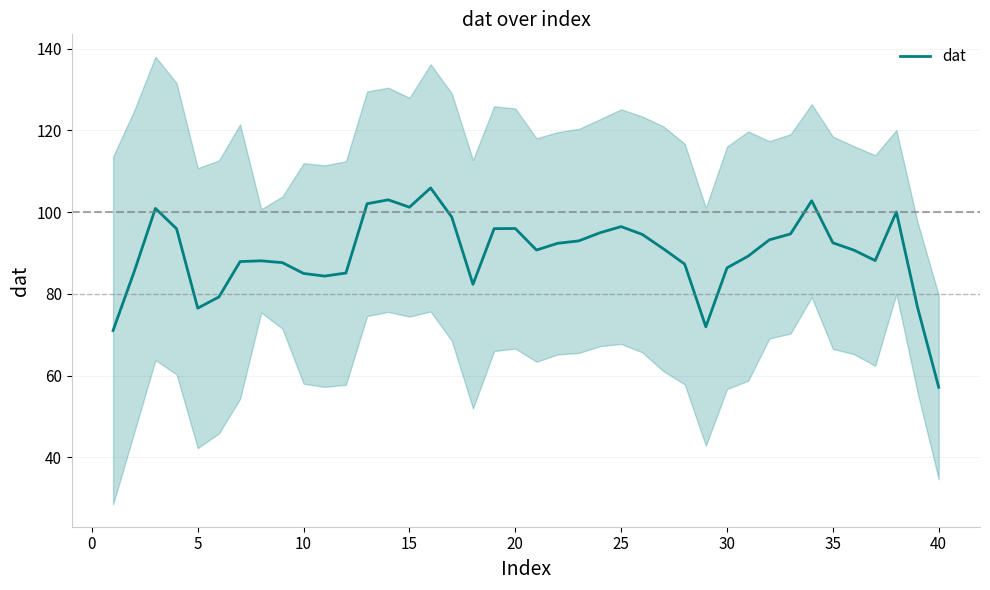

What is the difference between the maximum and minimum values?

48.8